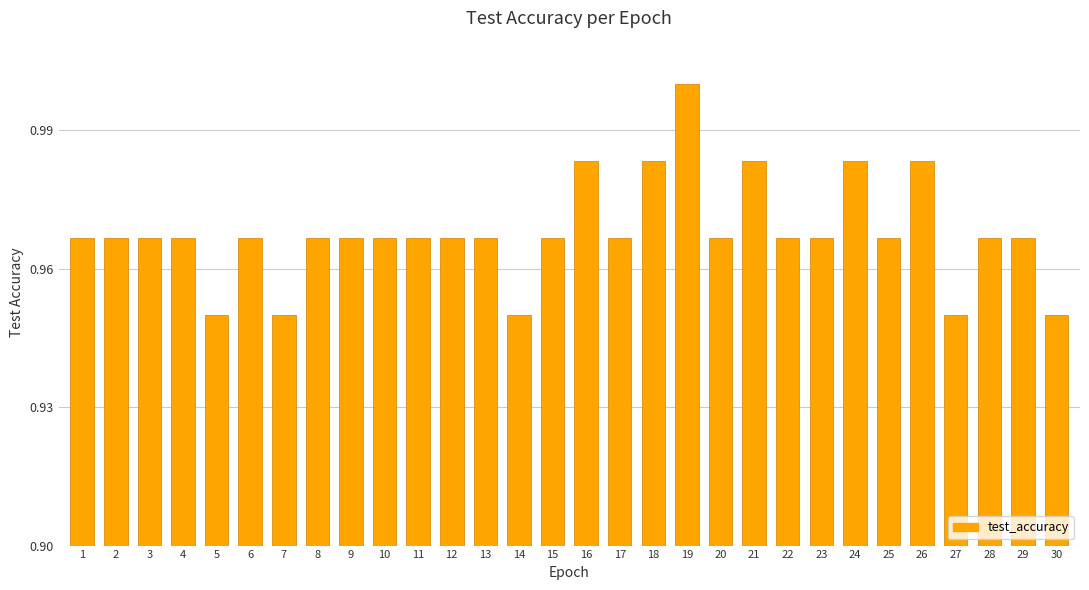

The chart shows a value of 1.0 at 9. True or false?

True